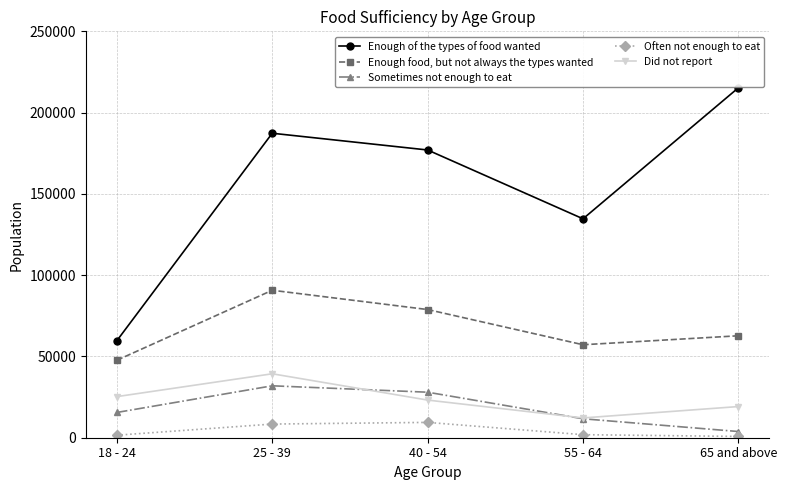

True or false: Did not report and Enough of the types of food wanted intersect in this chart.

False